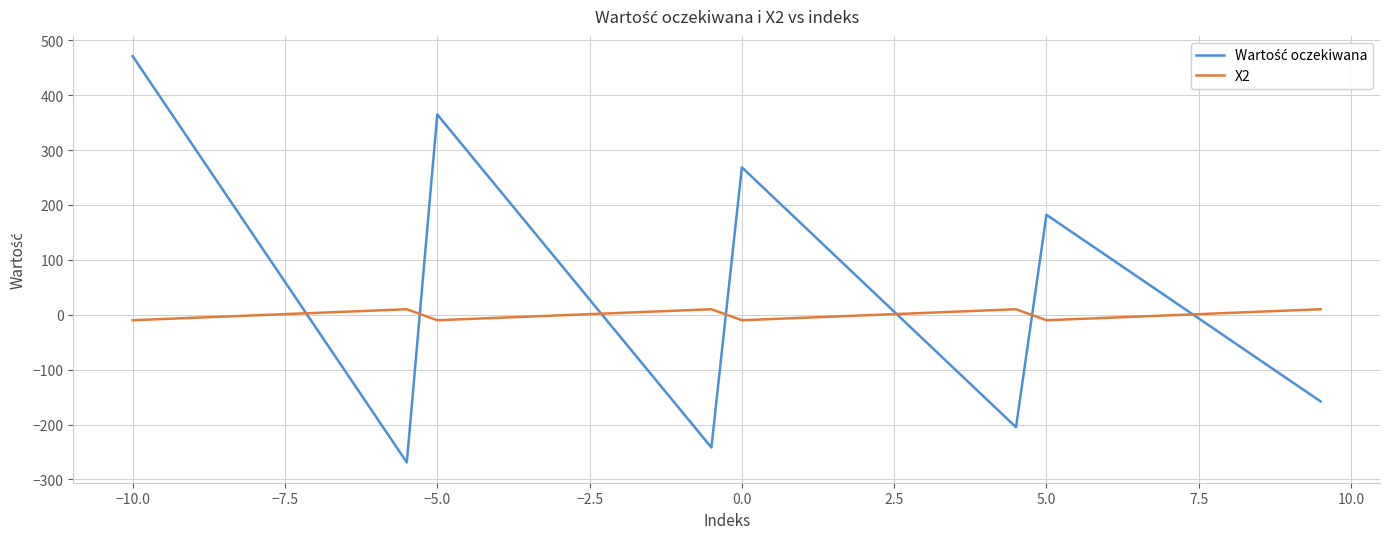

What is the minimum value shown in the chart?

-269.0